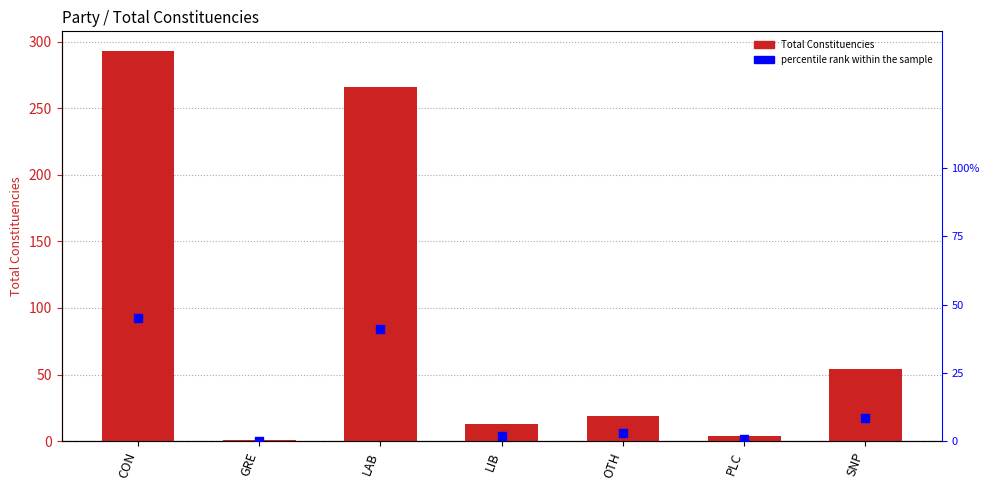

At which category is the sum across all series the highest?

CON